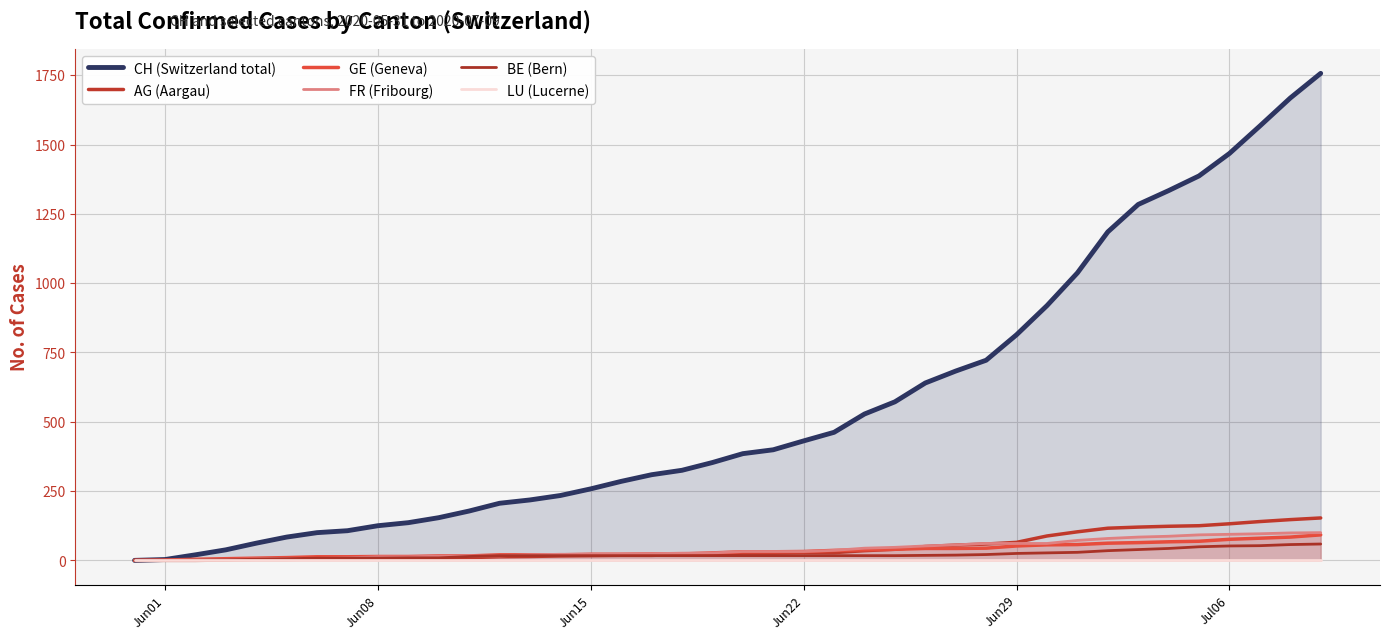

Is the value of FR (Fribourg) at 9 greater than the value of CH (Switzerland total) at 34?

No